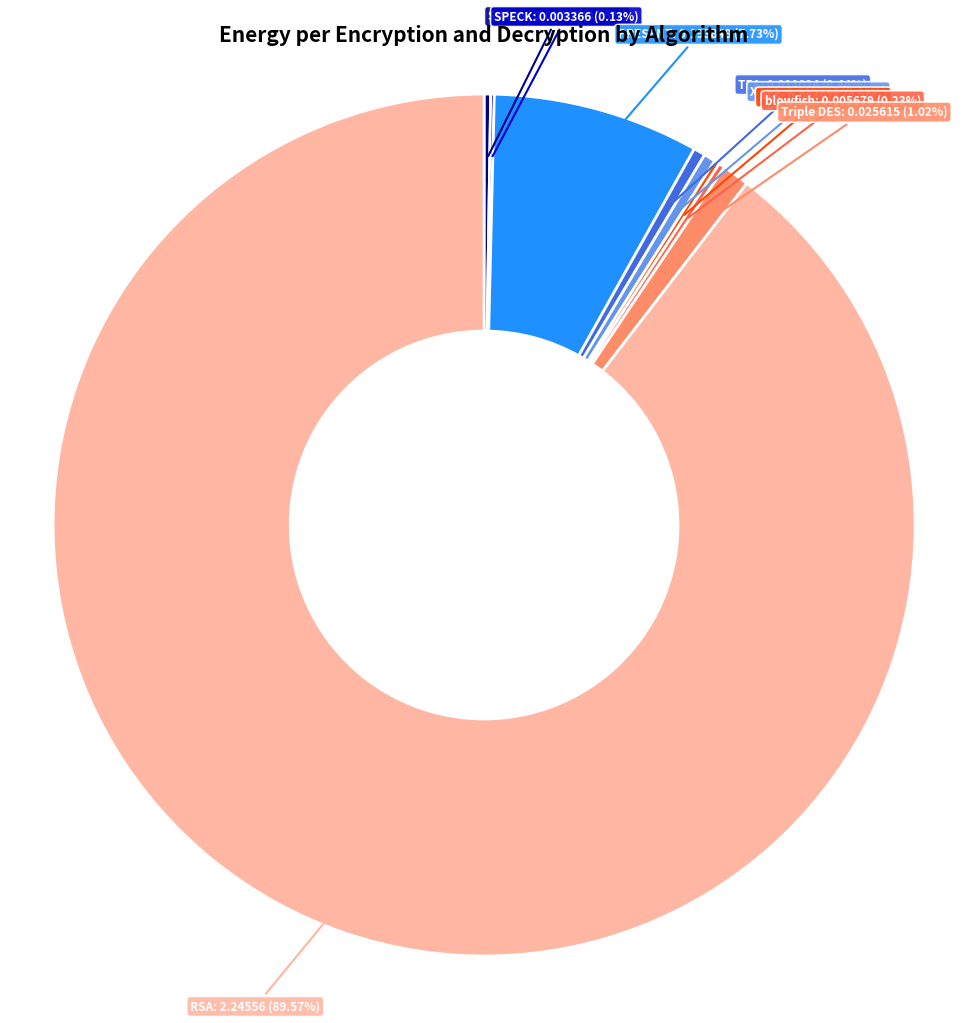

Is there a majority slice in this chart?

Yes